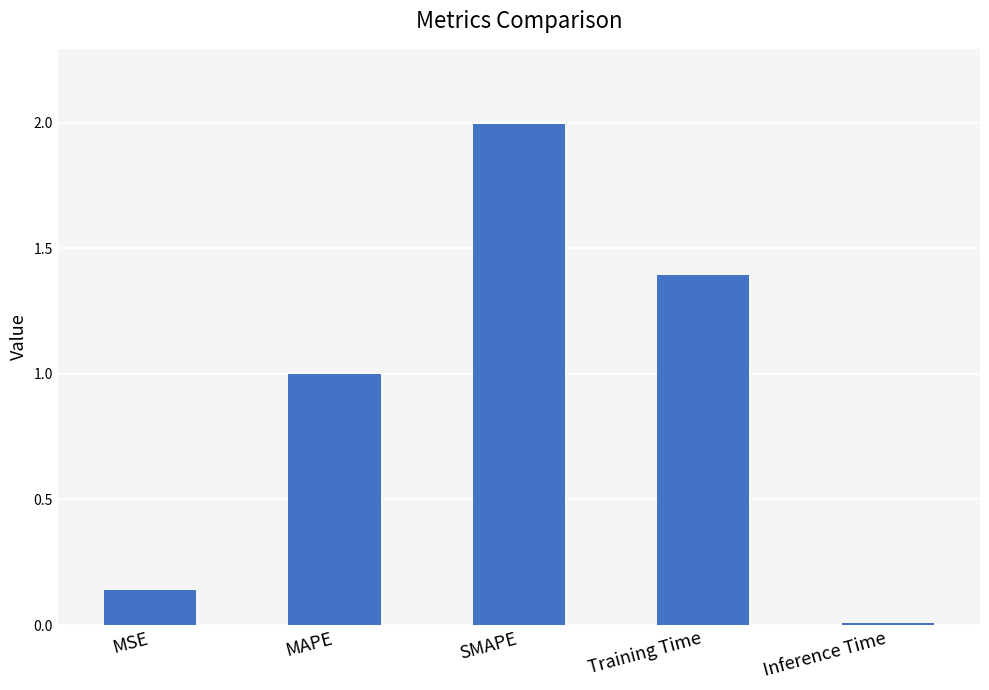

Which label corresponds to the largest value in the chart?

SMAPE